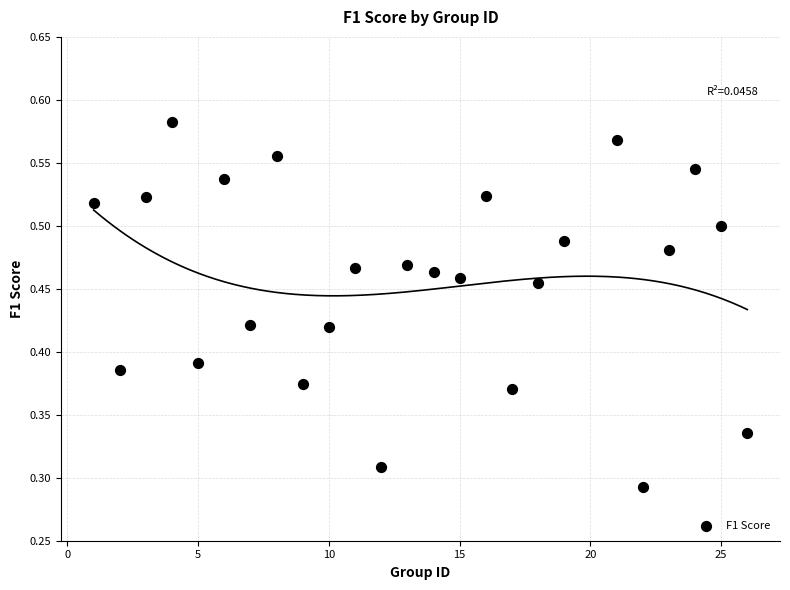

What is the range of X values (max minus min)?

25.0